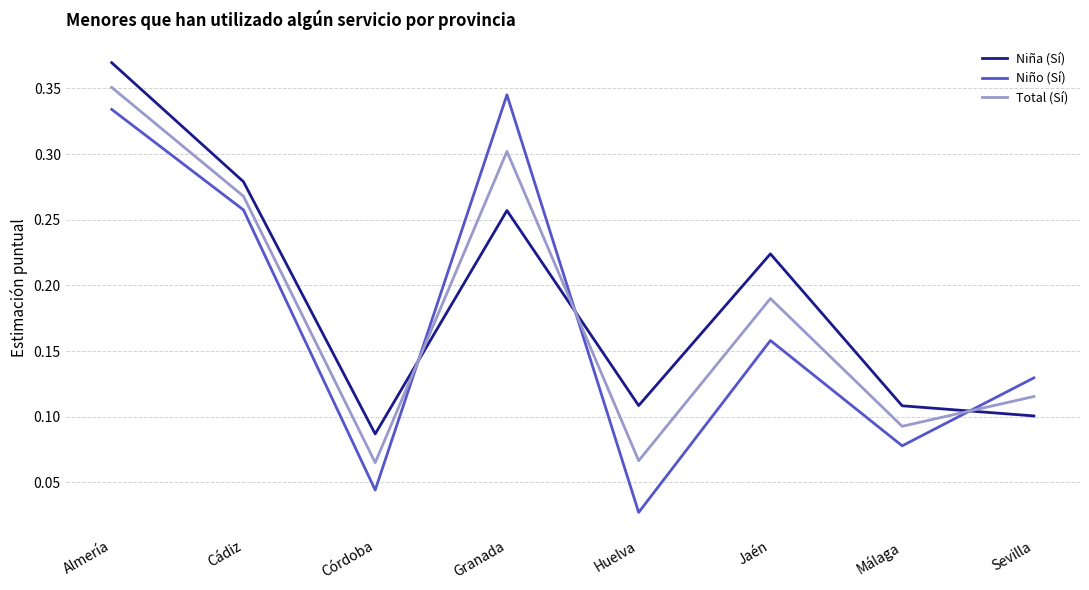

What position from the right is Almería?

8